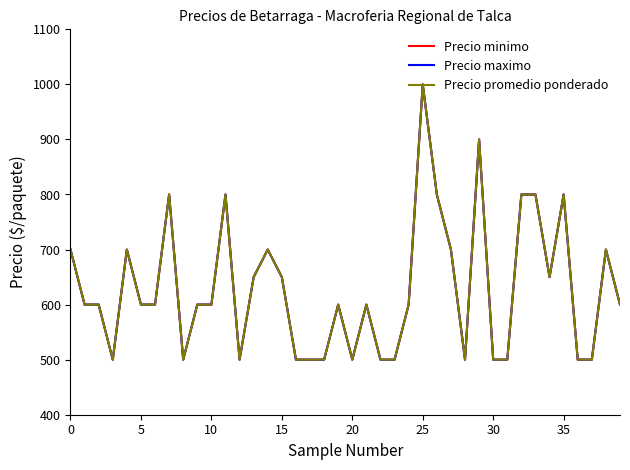

Which series has the largest total across all categories?

Precio minimo